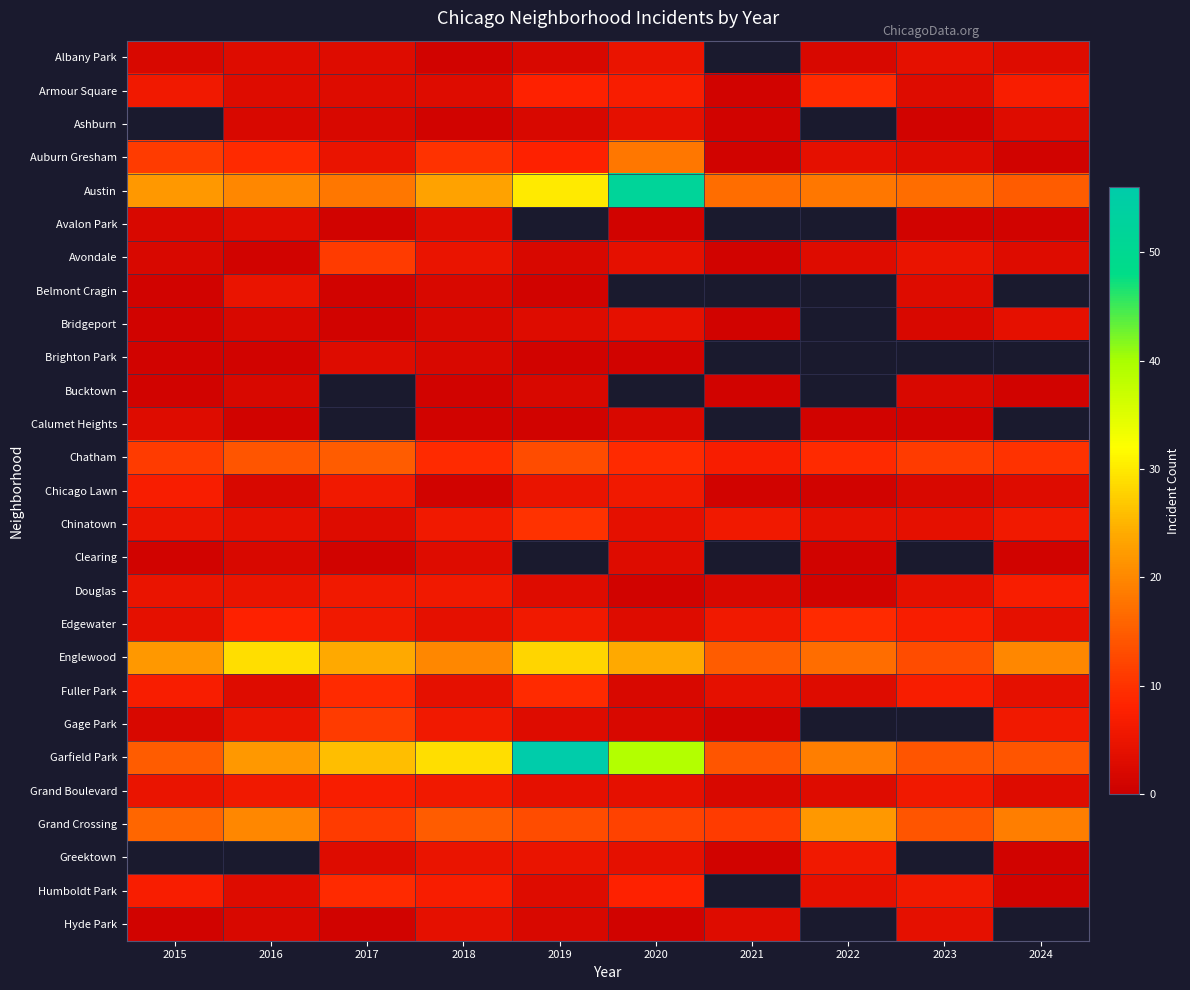

The value of Albany Park at 2023 is 4.0. True or false?

True